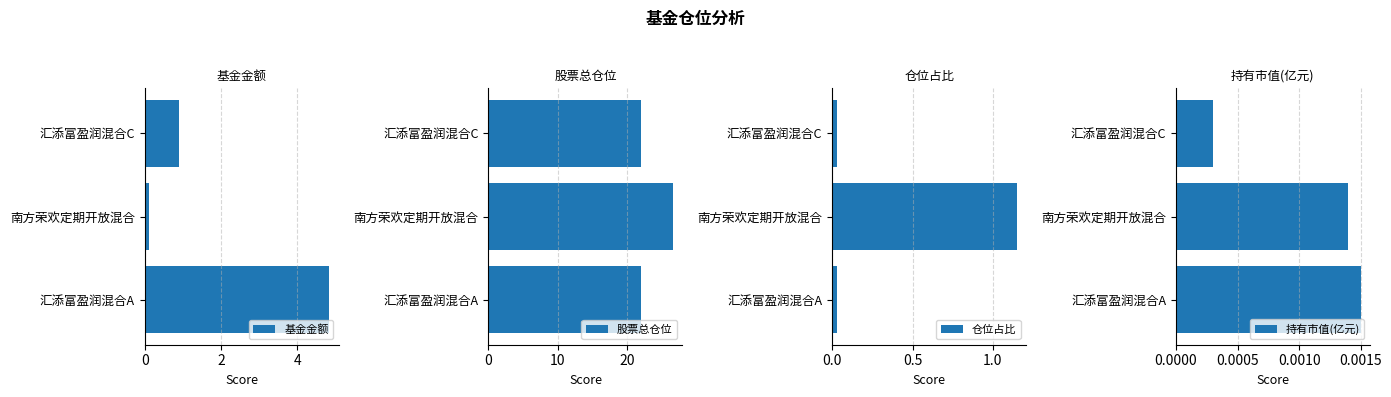

Does the chart contain stacked bars?

No